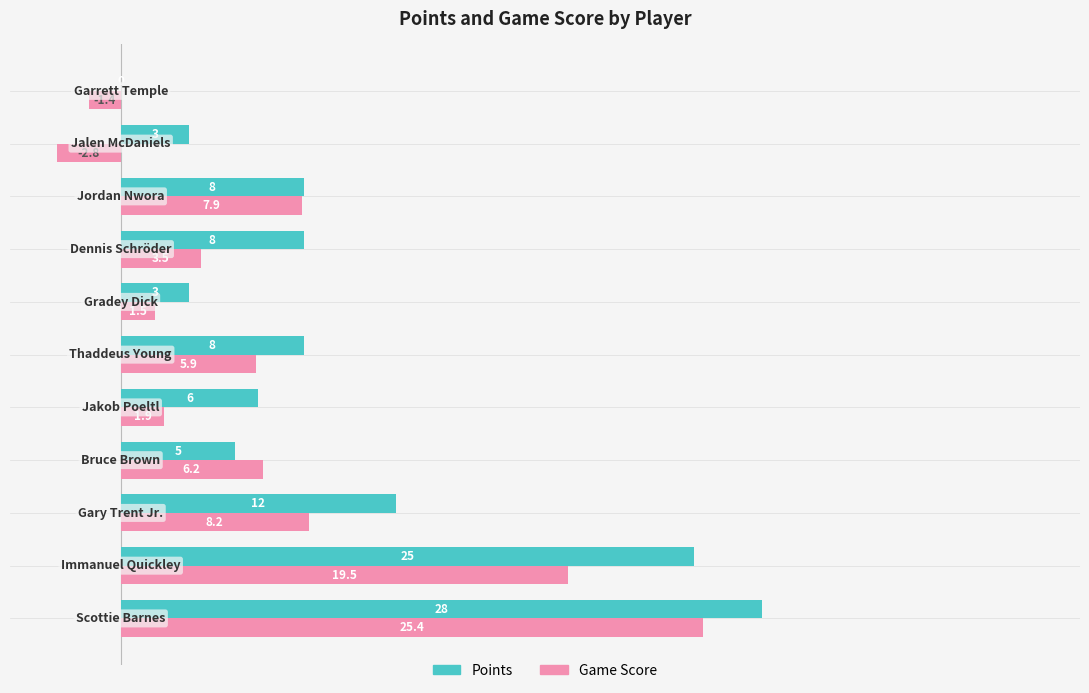

Which series has the largest total across all categories?

Points